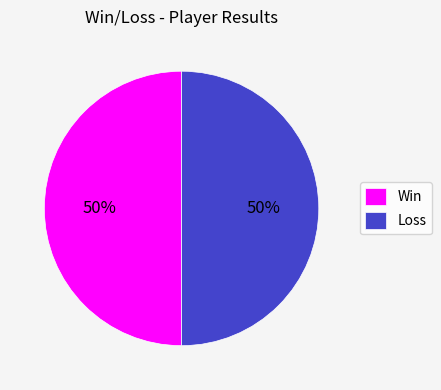

What is the ratio of the value at Loss to the value at Win?

1.0